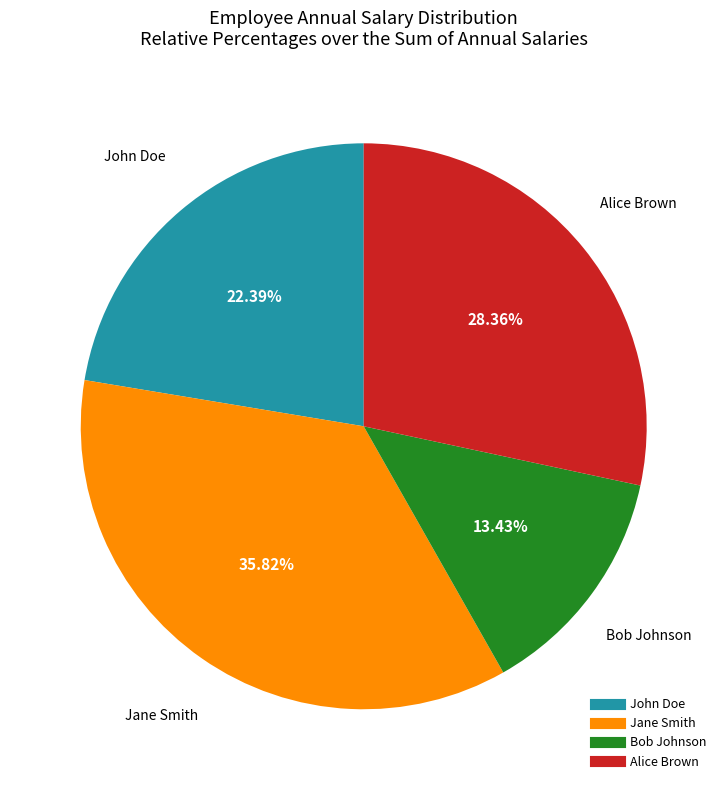

Rank the categories by value from highest to lowest.

Jane Smith, Alice Brown, John Doe, Bob Johnson